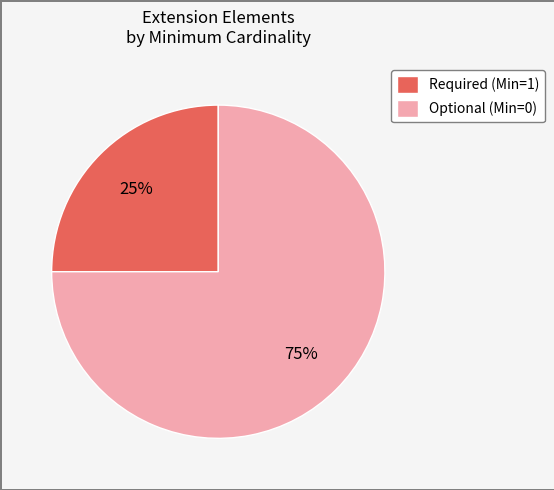

To the nearest percent, what is the difference between the largest and smallest slice percentages?

50%